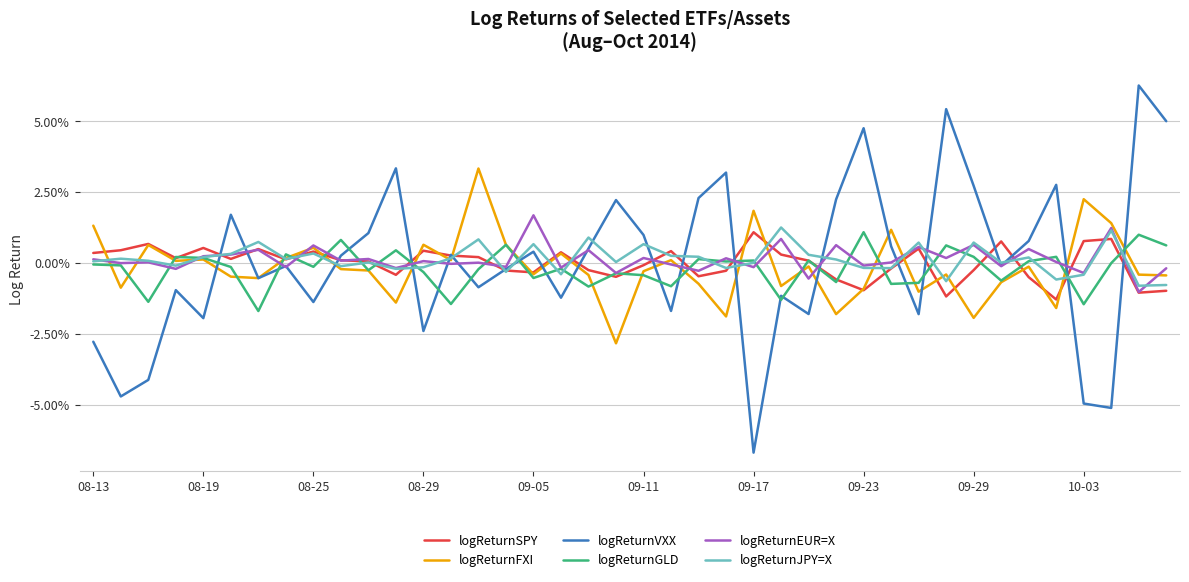

What is the maximum value shown in the chart?

0.1